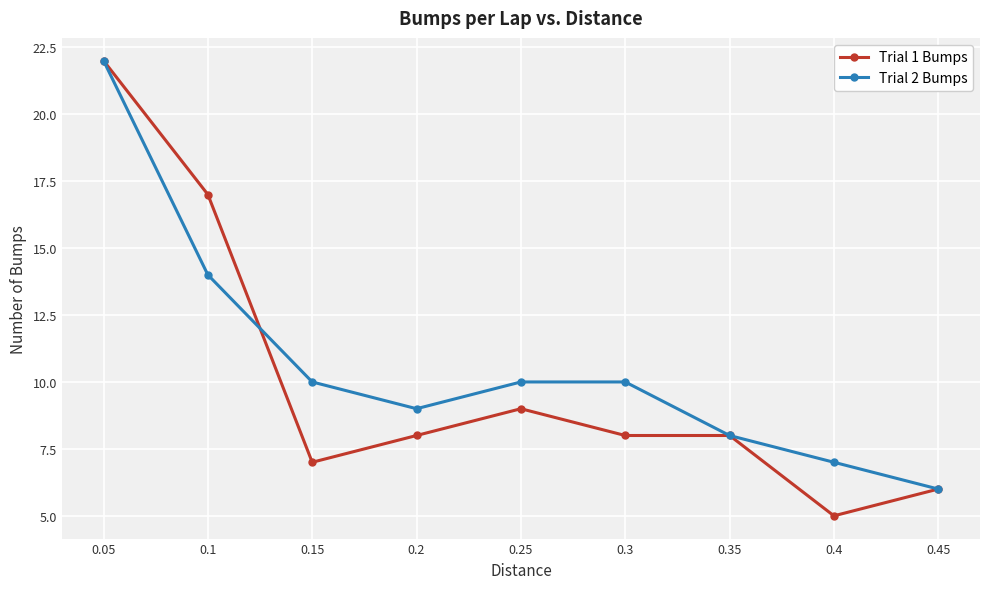

Is the value of Trial 1 Bumps at 0.2 greater than the value of Trial 2 Bumps at 0.25?

No